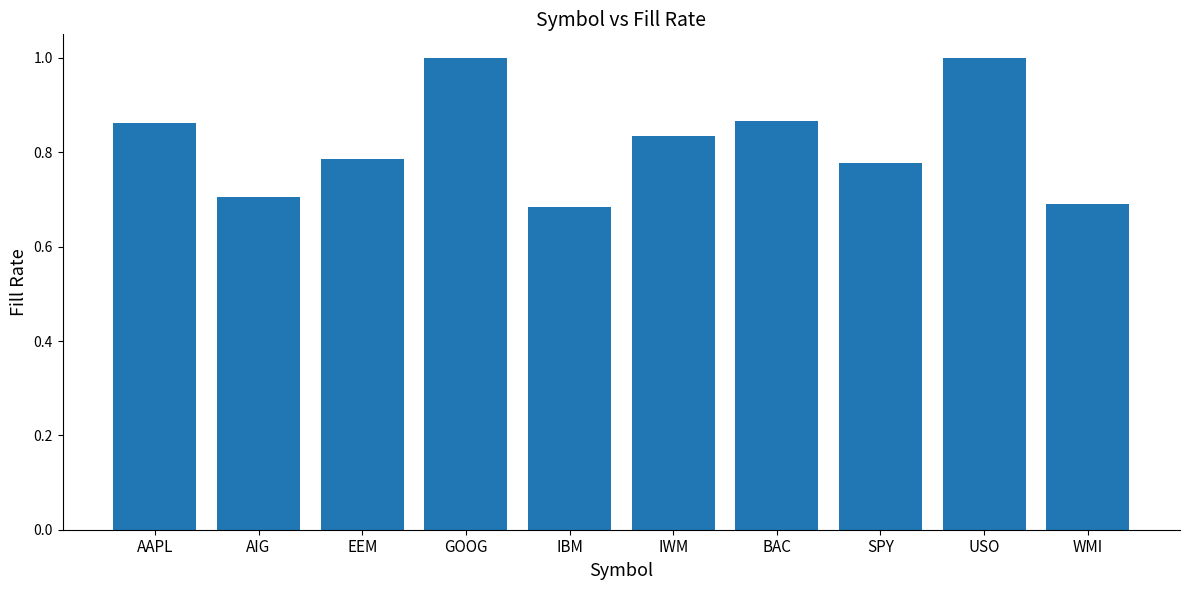

Is it true that the value at AAPL is 0.5?

False